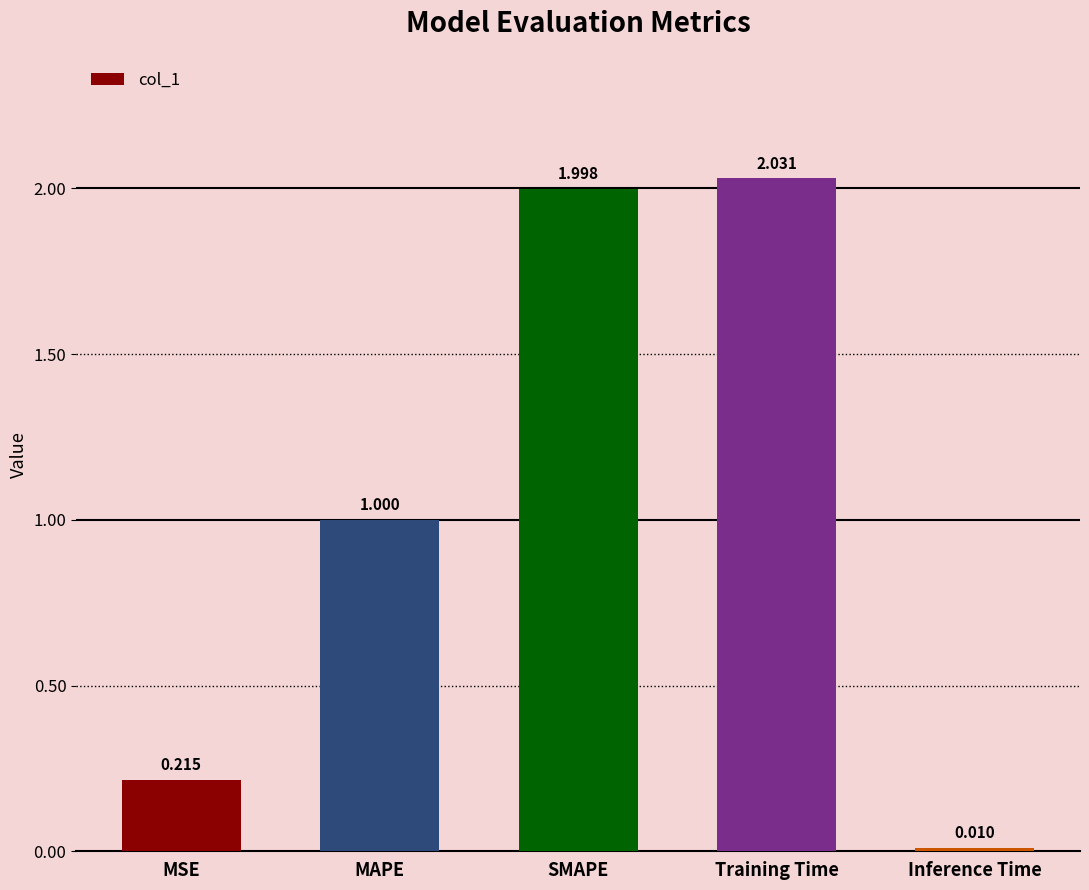

What is the label of the 5th bar from the right?

MSE